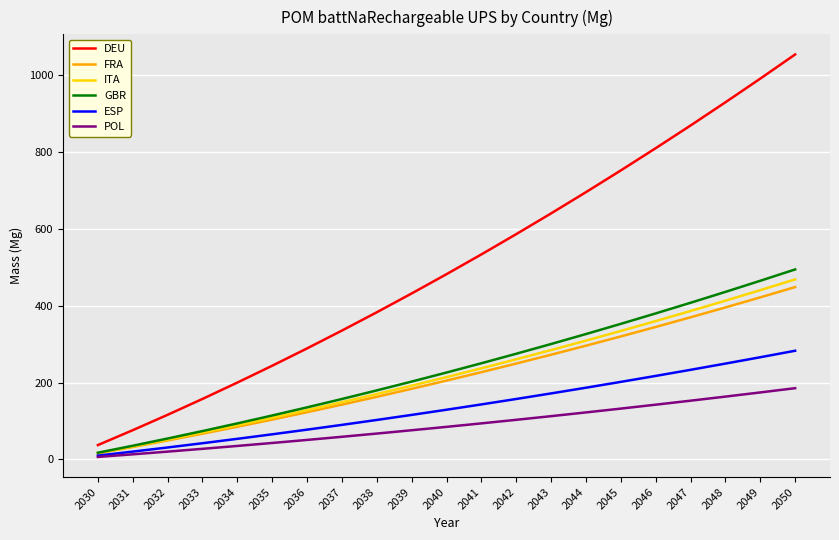

How many distinct data groups are displayed?

6